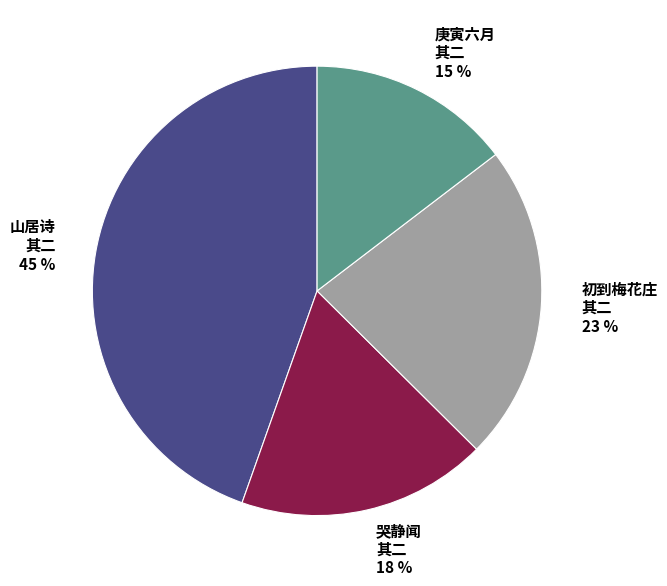

Approximately how many times larger is the value at 哭静闻 其二 18 % compared to 庚寅六月 其二 15 %?

1.2